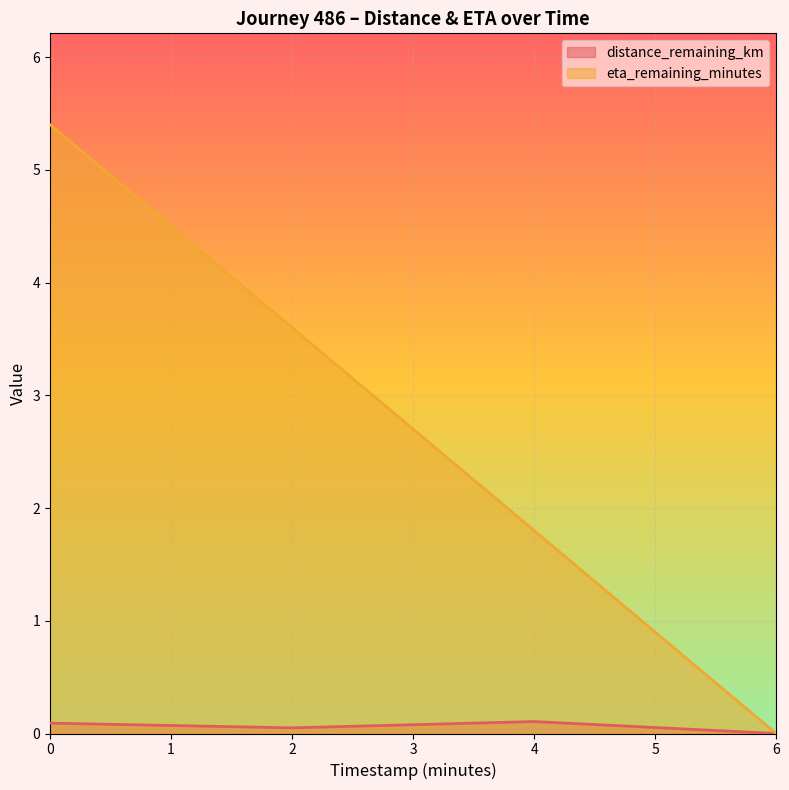

Rank the series by their average value, from highest to lowest.

eta_remaining_minutes, distance_remaining_km